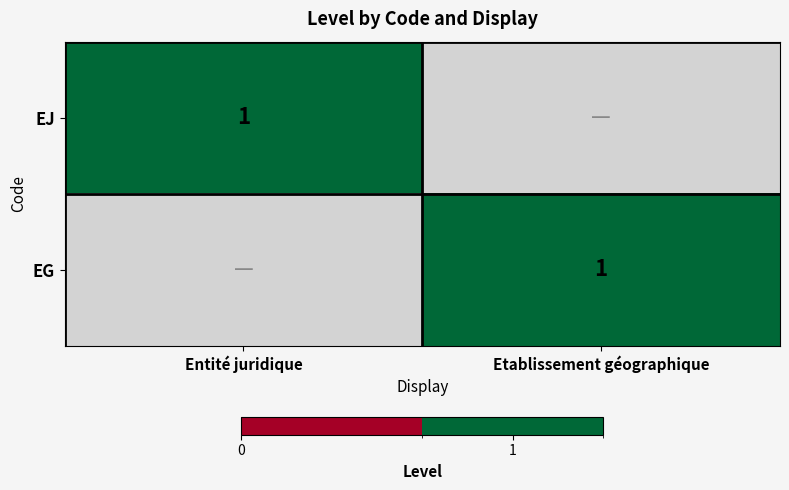

The EJ series shows 2 at Entité juridique. True or false?

False